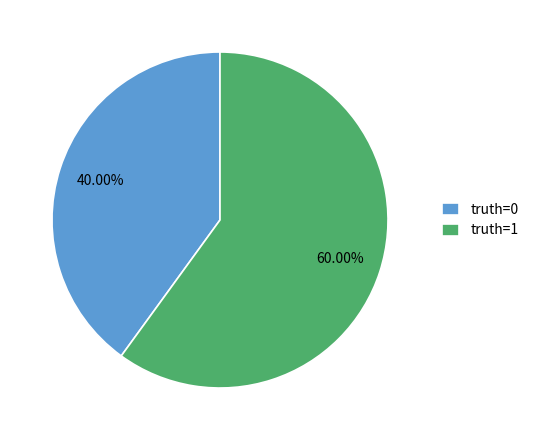

To the nearest percent, what portion does truth=0 represent?

40%